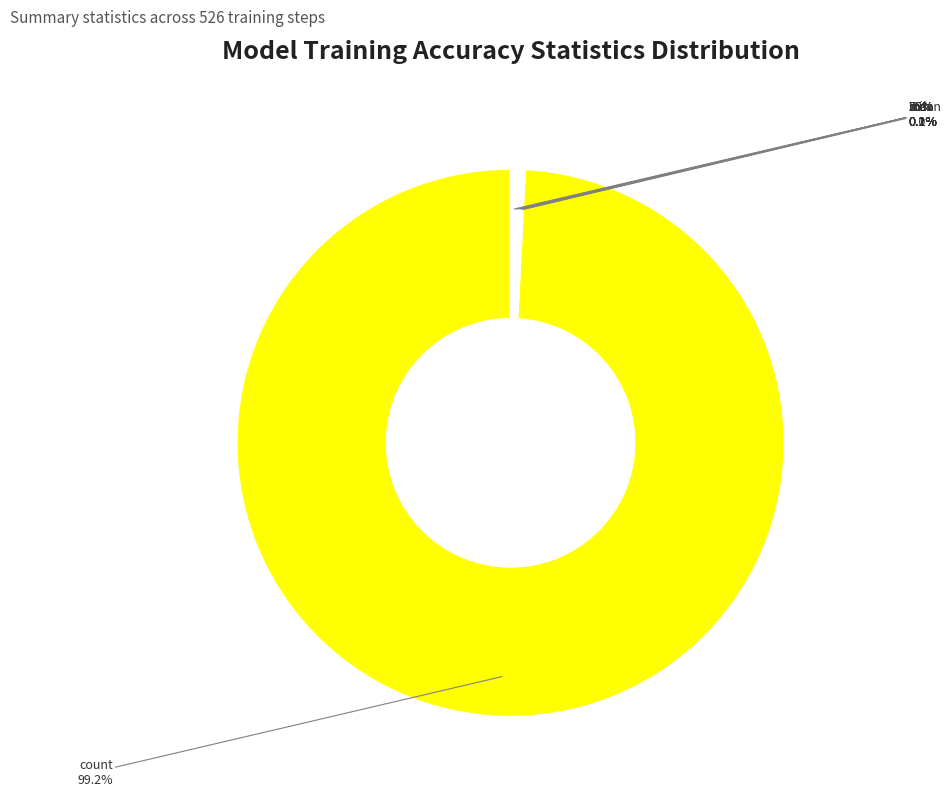

Does max represent more than half of the total?

No